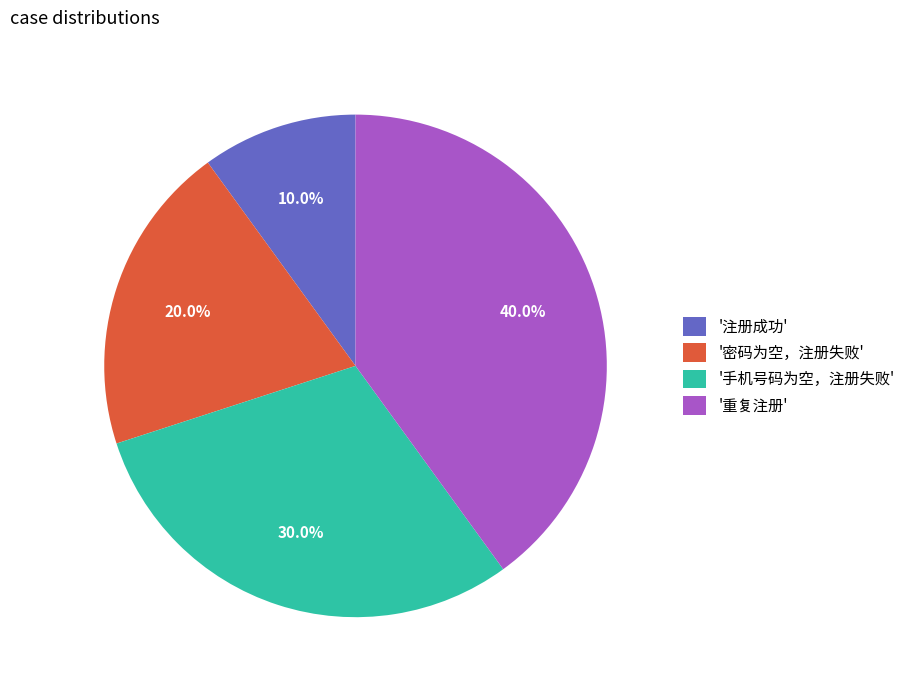

Rank the categories by value from lowest to highest.

'注册成功', '密码为空，注册失败', '手机号码为空，注册失败', '重复注册'